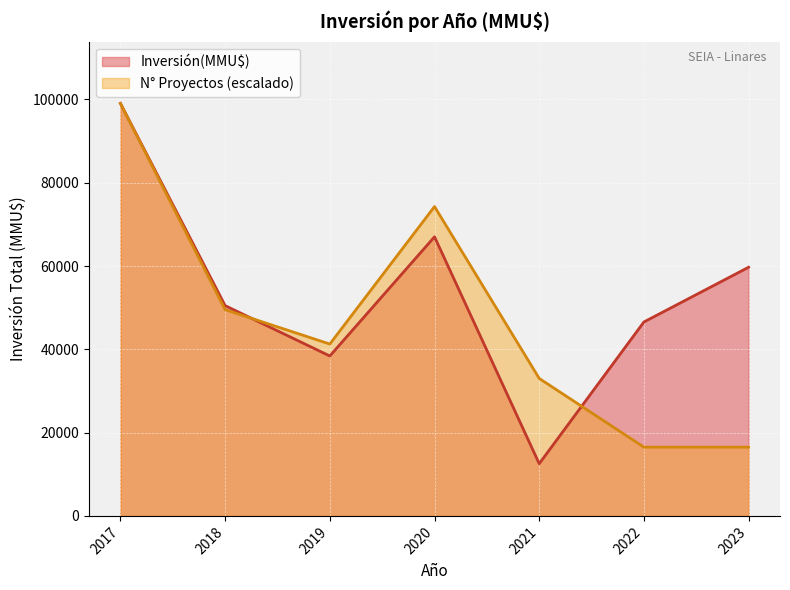

What is the approximate value of N° Proyectos (escalado) at 2021?

33017.0